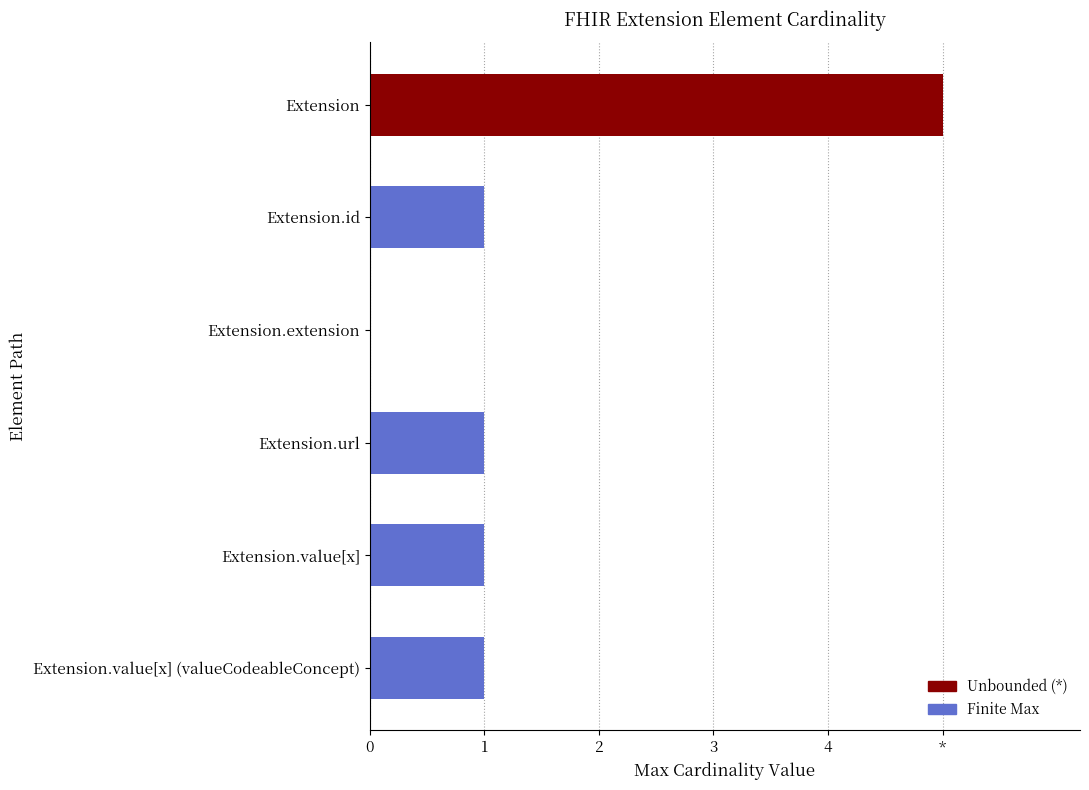

What is the difference between the second highest and minimum values?

1